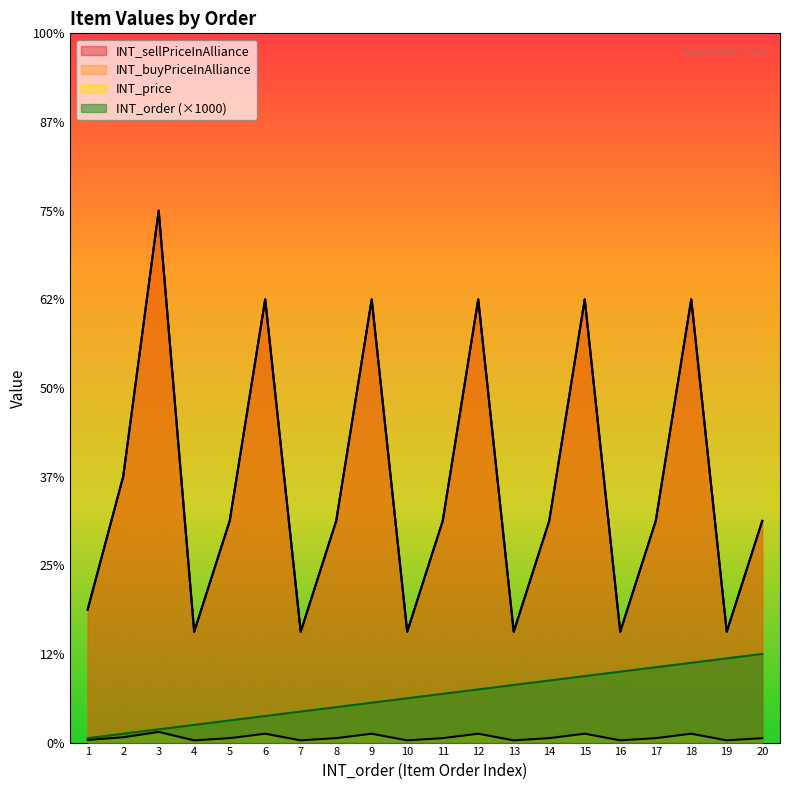

Rank the series at 18 from lowest to highest value.

INT_buyPriceInAlliance, INT_order, INT_price, INT_sellPriceInAlliance